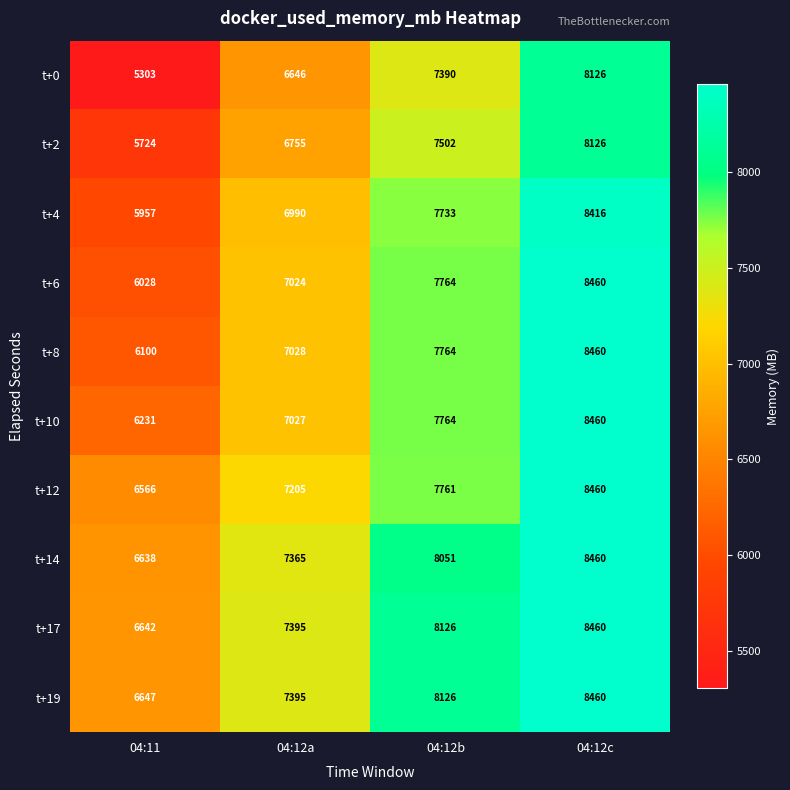

What is the smallest value displayed?

5303